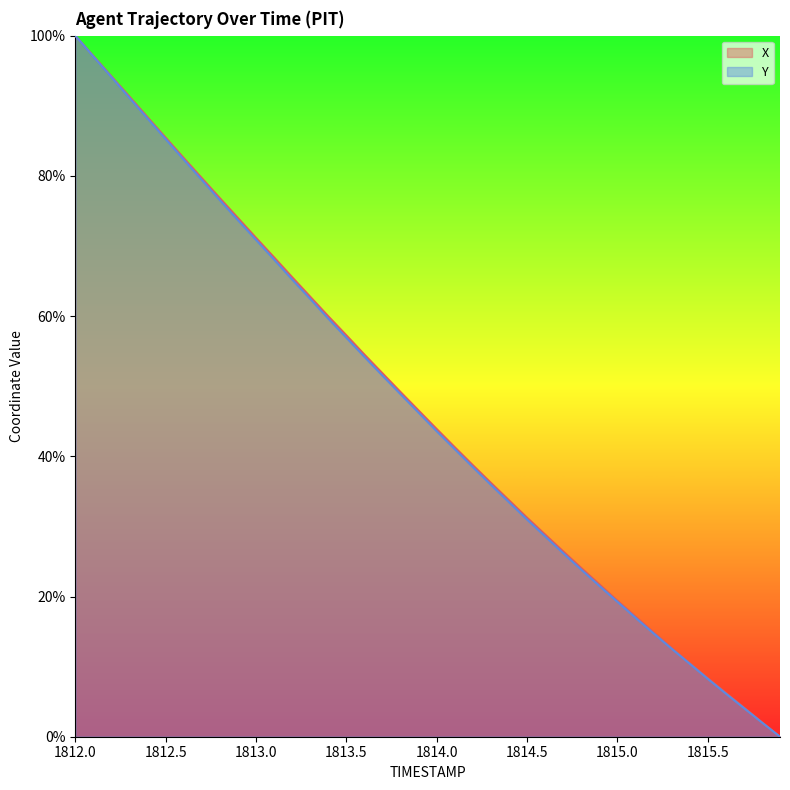

The value of Y at 1813.0 is 114.9. True or false?

False